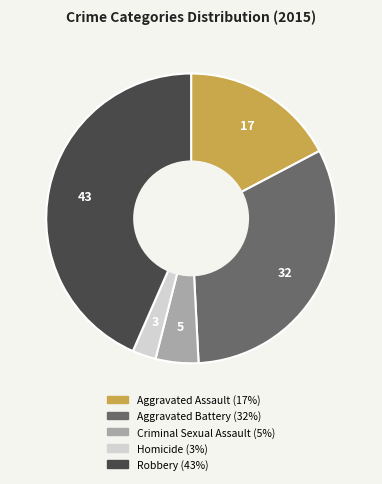

Rank the categories by value from highest to lowest.

Robbery, Aggravated Battery, Aggravated Assault, Criminal Sexual Assault, Homicide